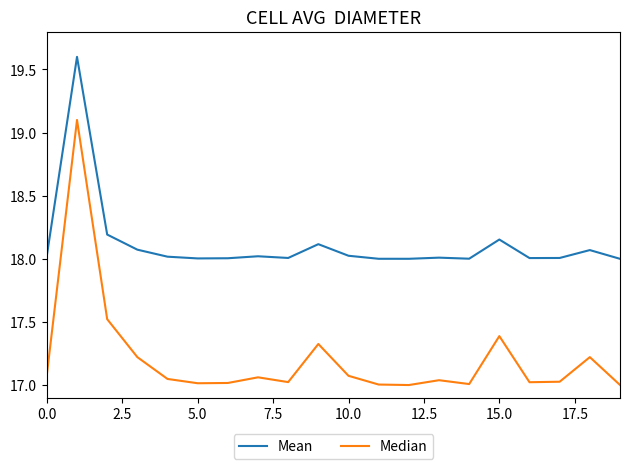

True or false: Median and Mean intersect in this chart.

False